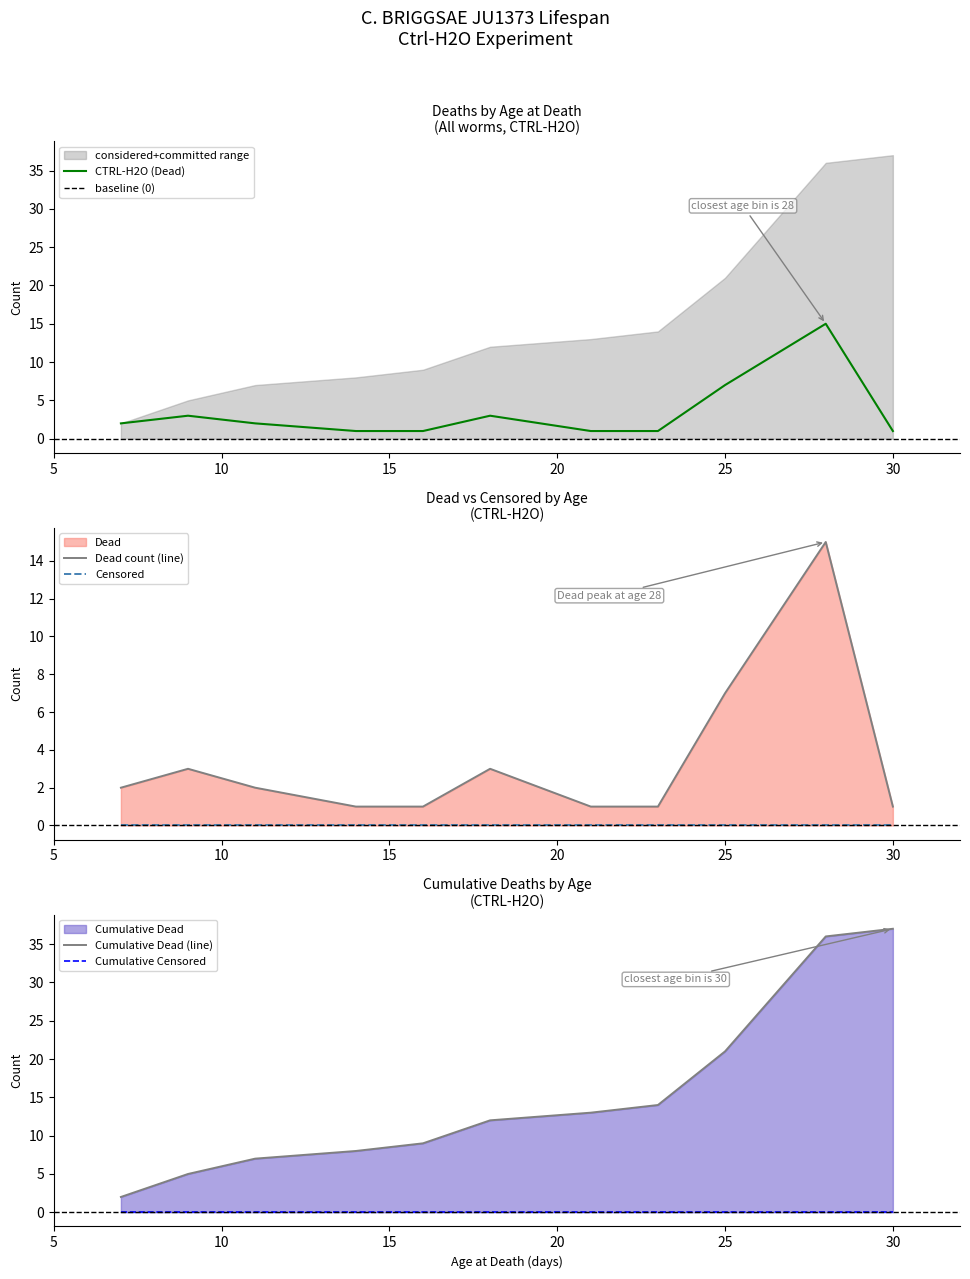

True or false: CTRL-H2O (Dead) has a value of 7 at 25.

True